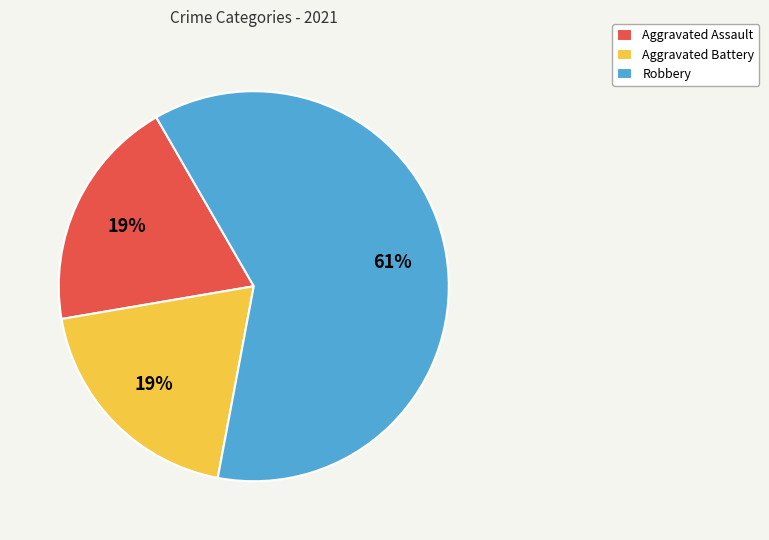

Approximately how many times larger is the value at Robbery compared to Aggravated Battery?

3.2